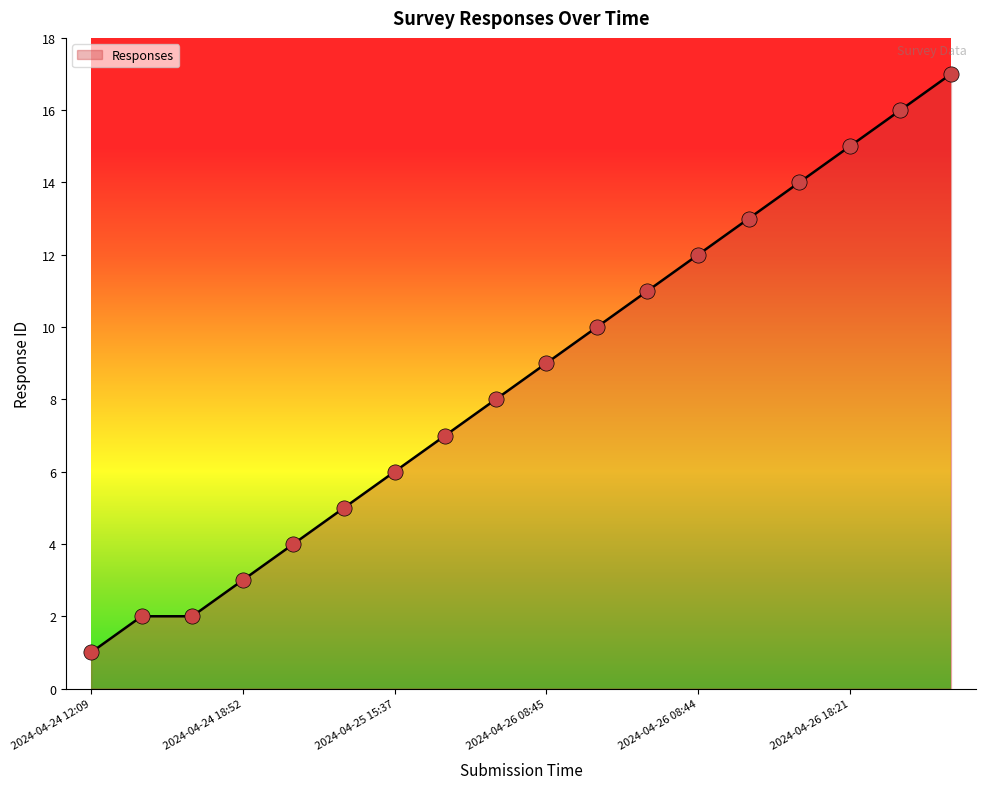

What is the greatest value displayed?

17